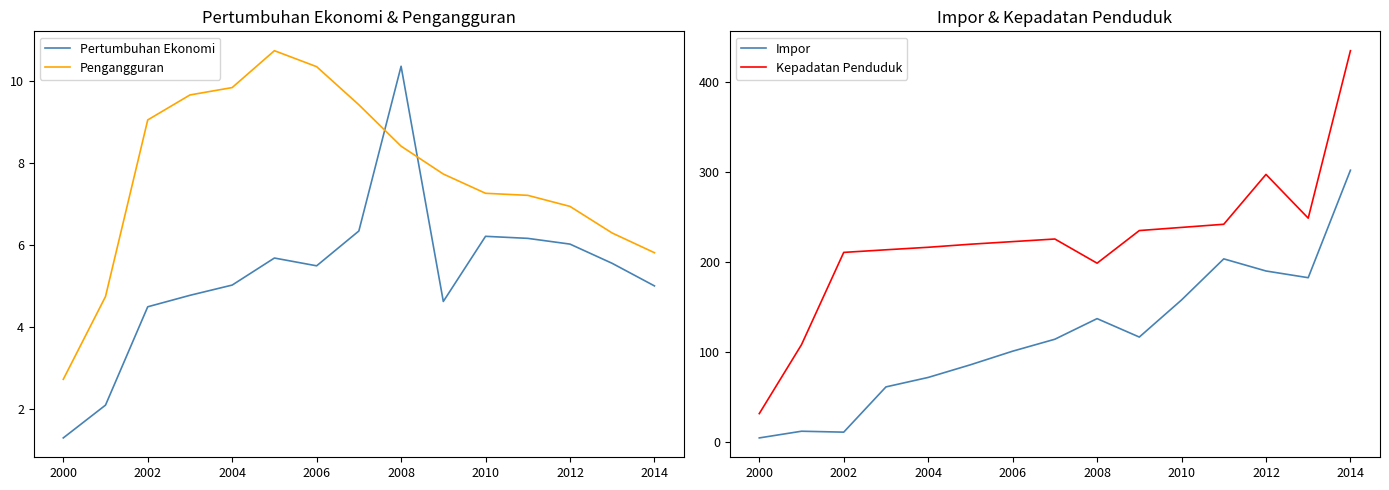

What is the highest value of the Pengangguran series?

10.8